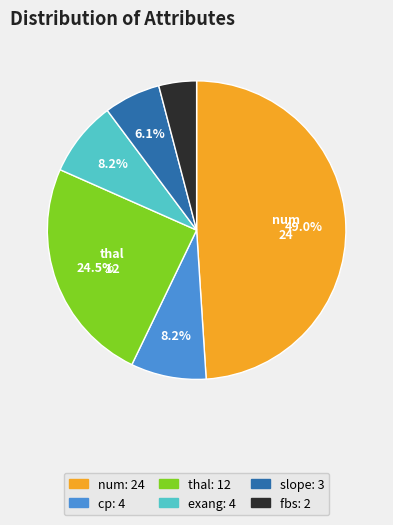

Does any single category account for the majority?

No